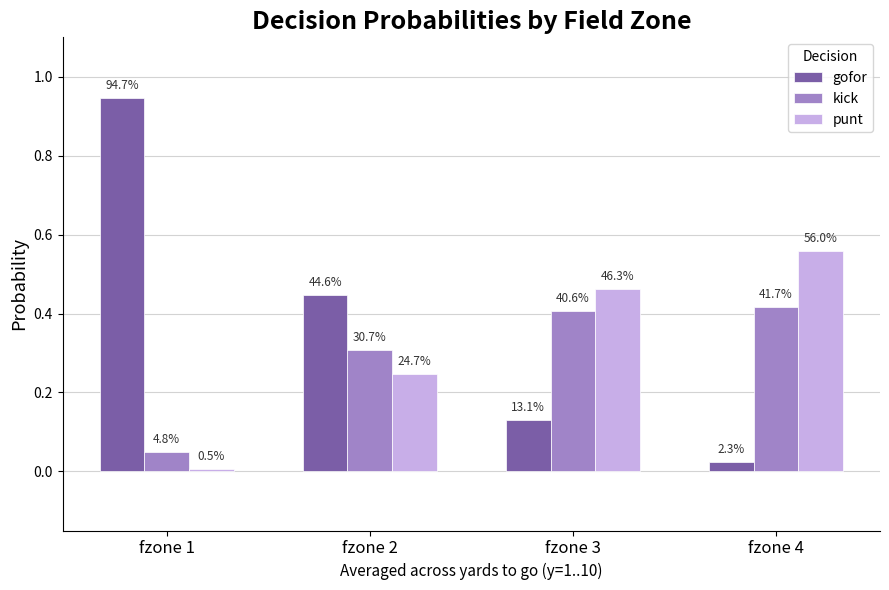

How many groups of bars are there?

4